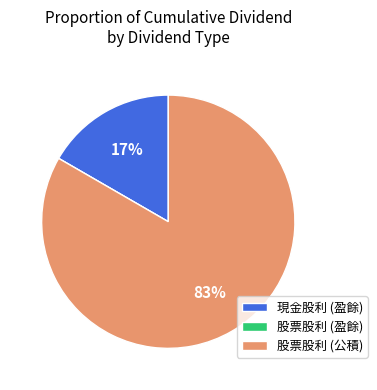

What is the majority slice?

股票股利 (公積)